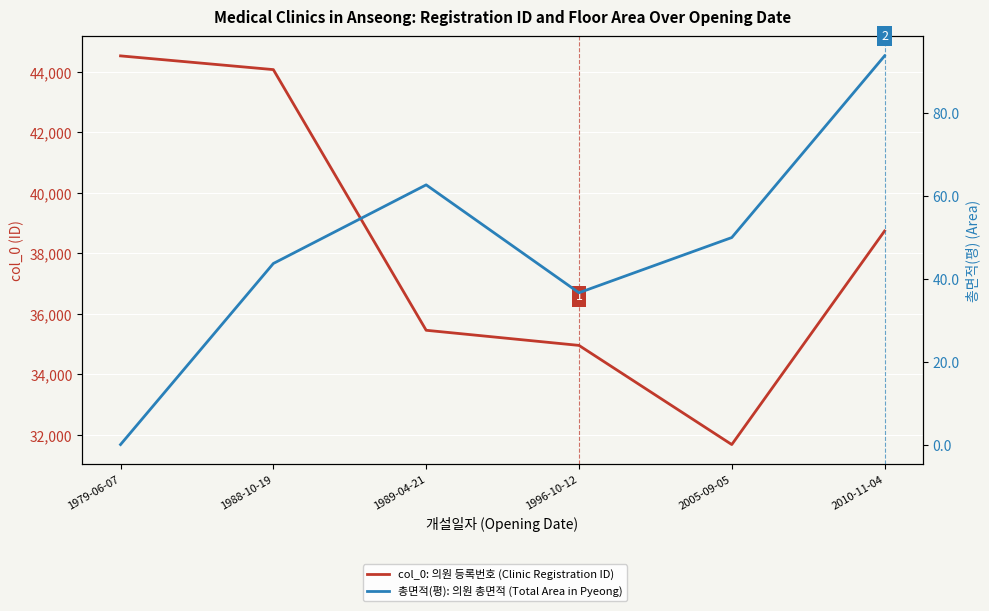

What is the label of the 5th point from the right?

1988-10-19